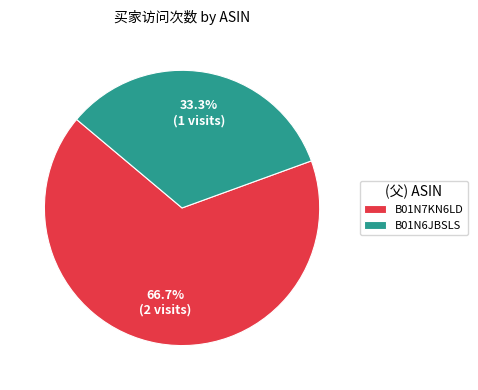

Count the number of slices in the pie.

2